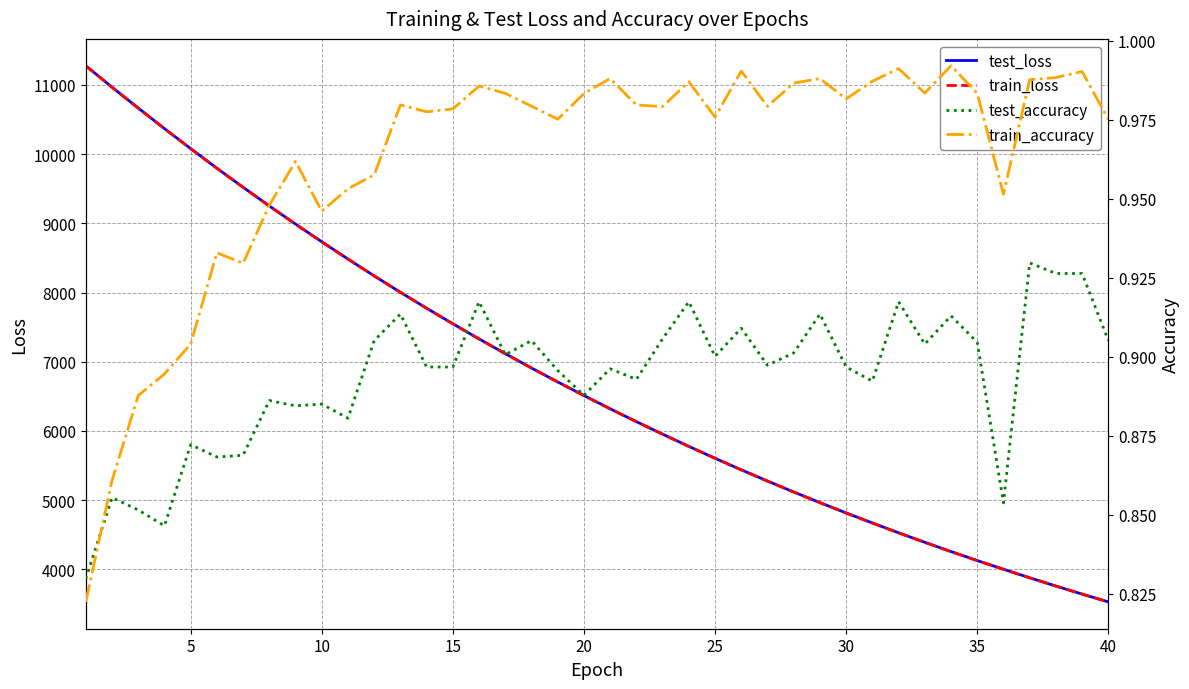

What is the minimum value for train_loss?

3531.0